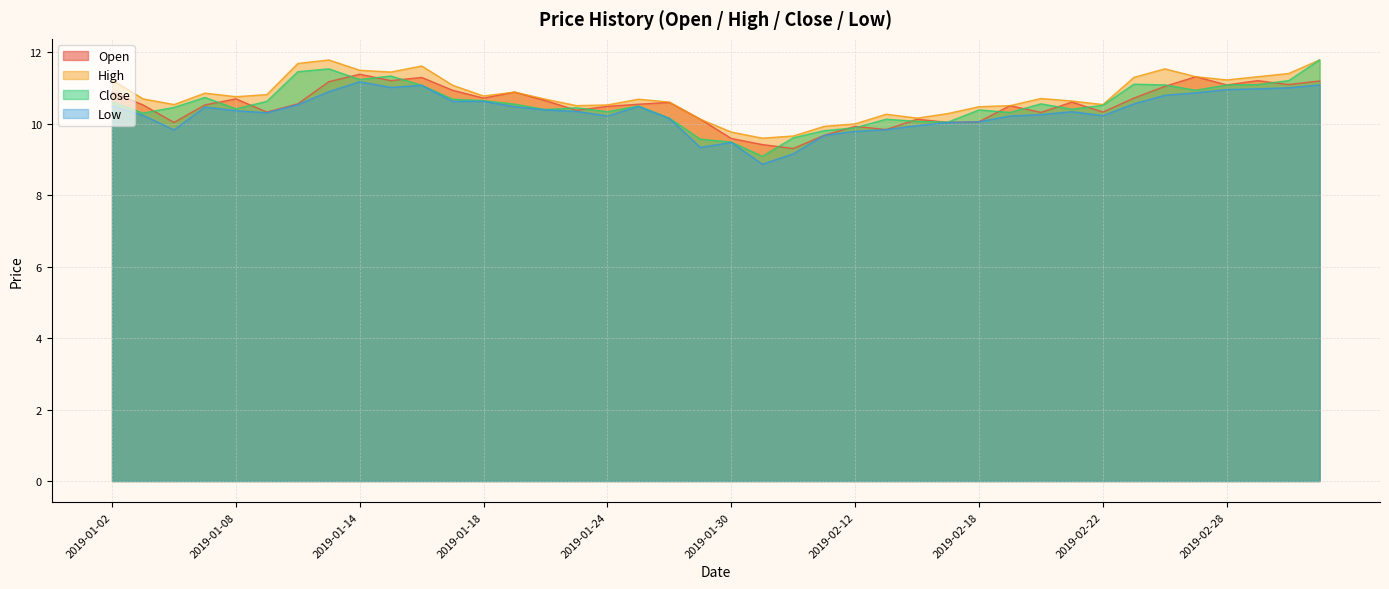

How many lines are shown in the chart?

4